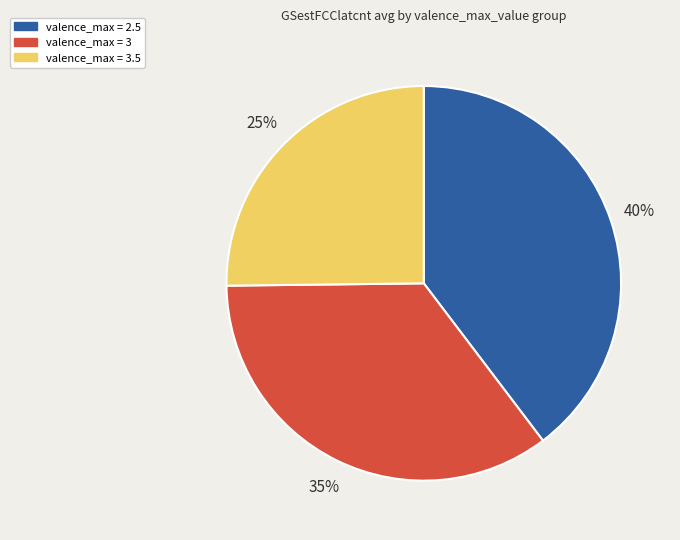

What percentage is the valence_max = 3 slice, to the nearest percent?

35%